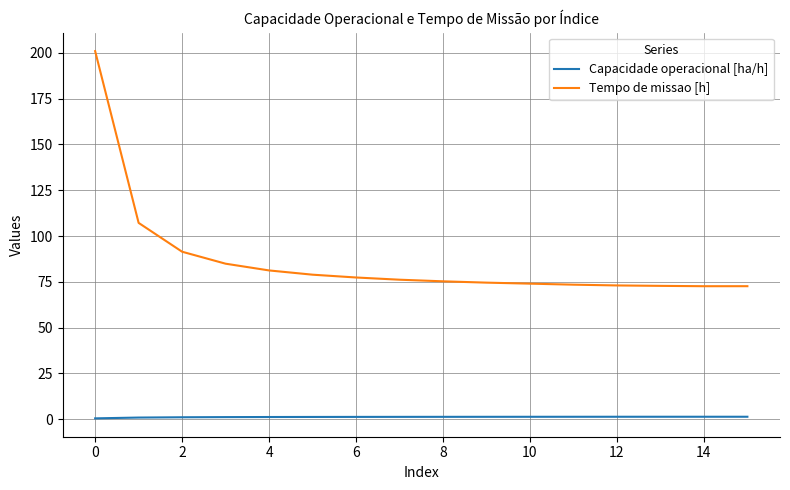

Rank the series by their average value, from highest to lowest.

Tempo de missao [h], Capacidade operacional [ha/h]